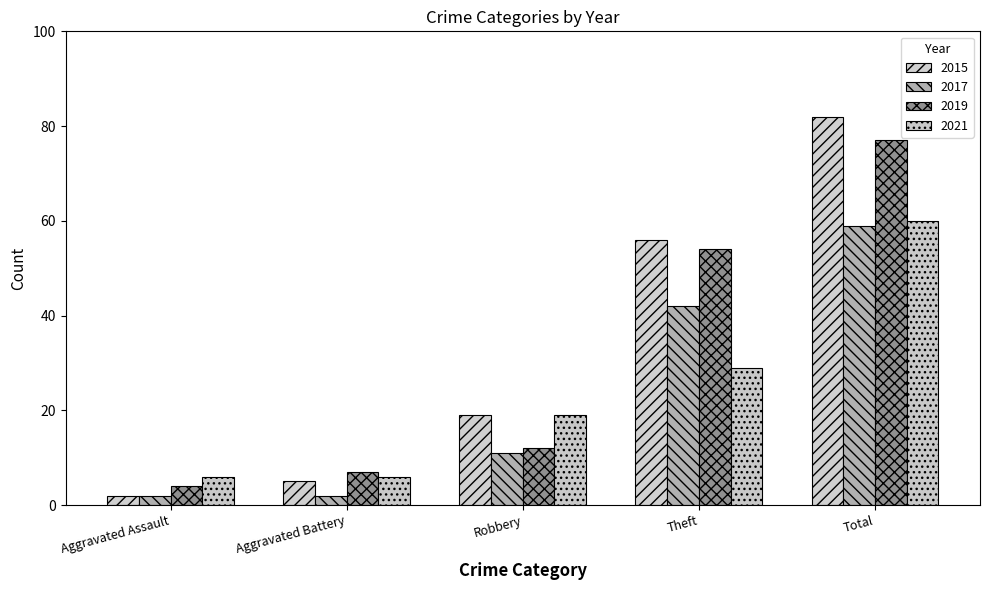

Which has a higher value, Robbery or Total?

Total